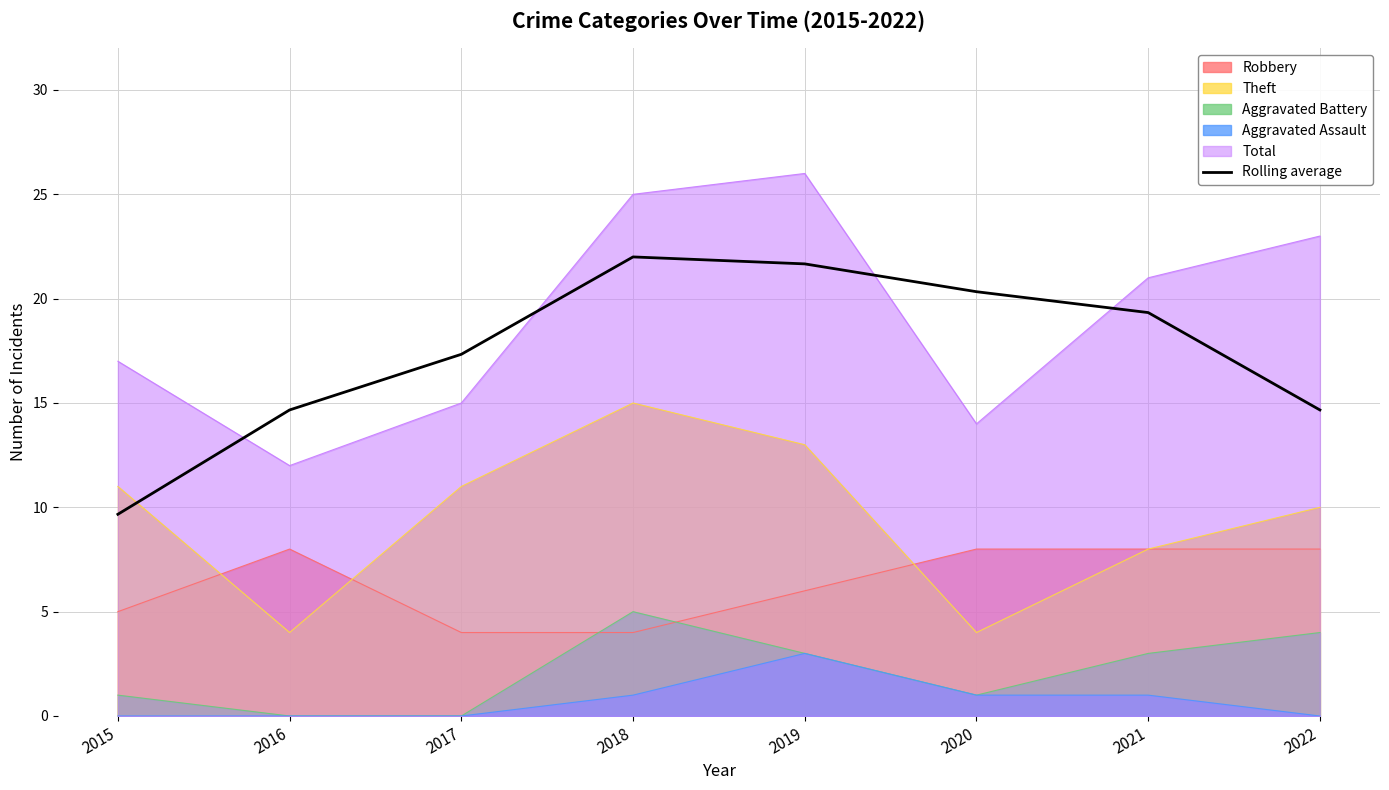

How many lines are shown in the chart?

6